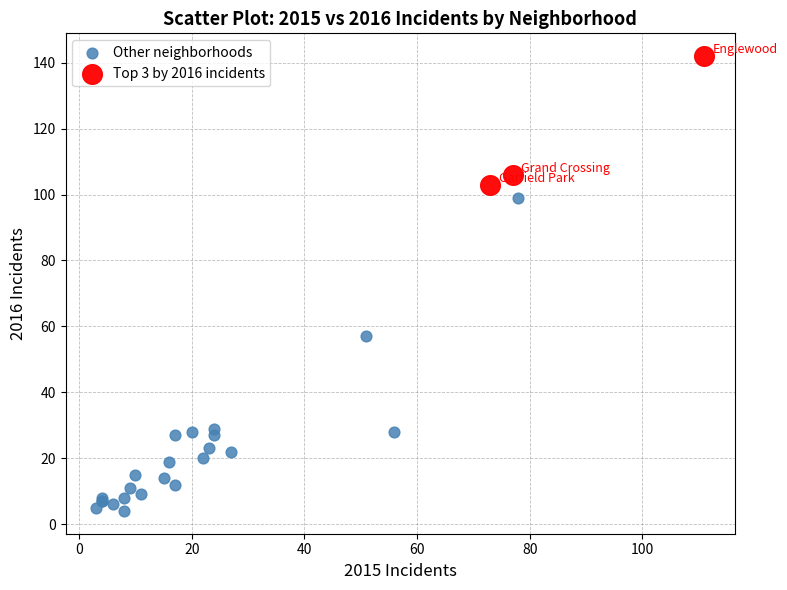

Which series contains the lowest Y value?

Other neighborhoods